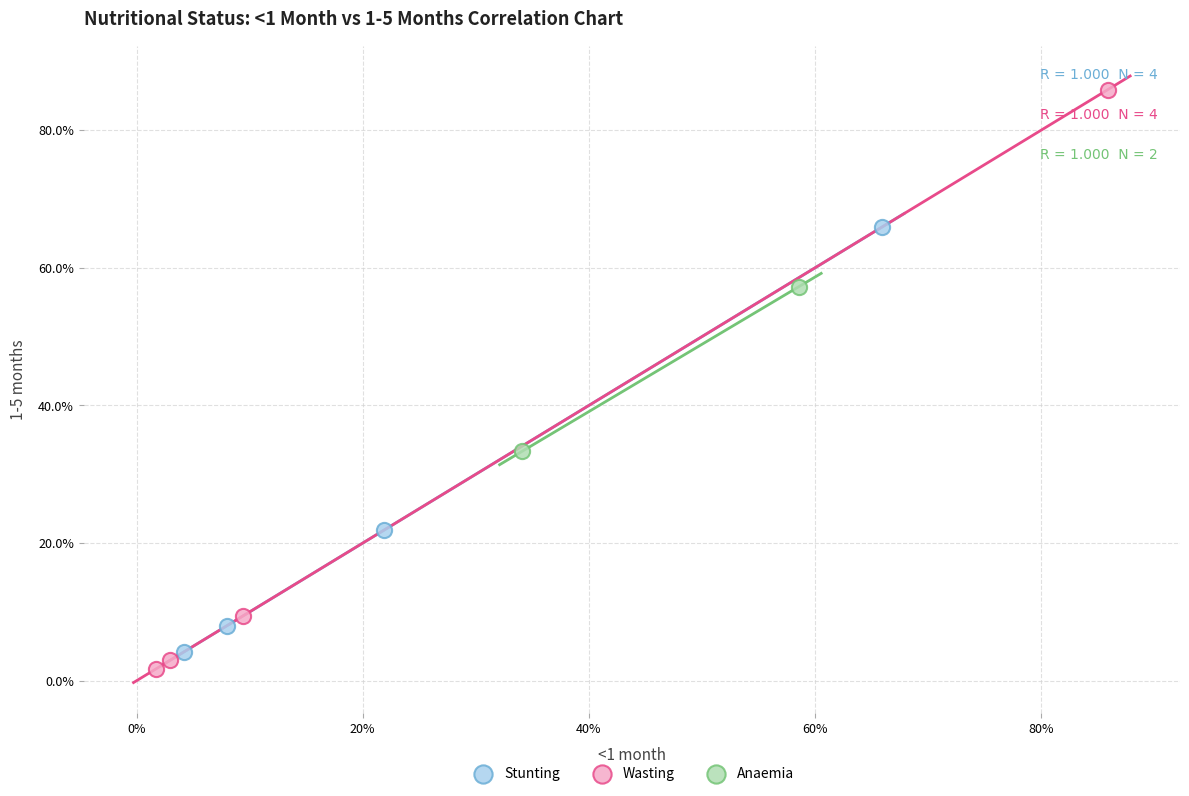

What are all the series names shown in the legend?

Stunting, Wasting, Anaemia